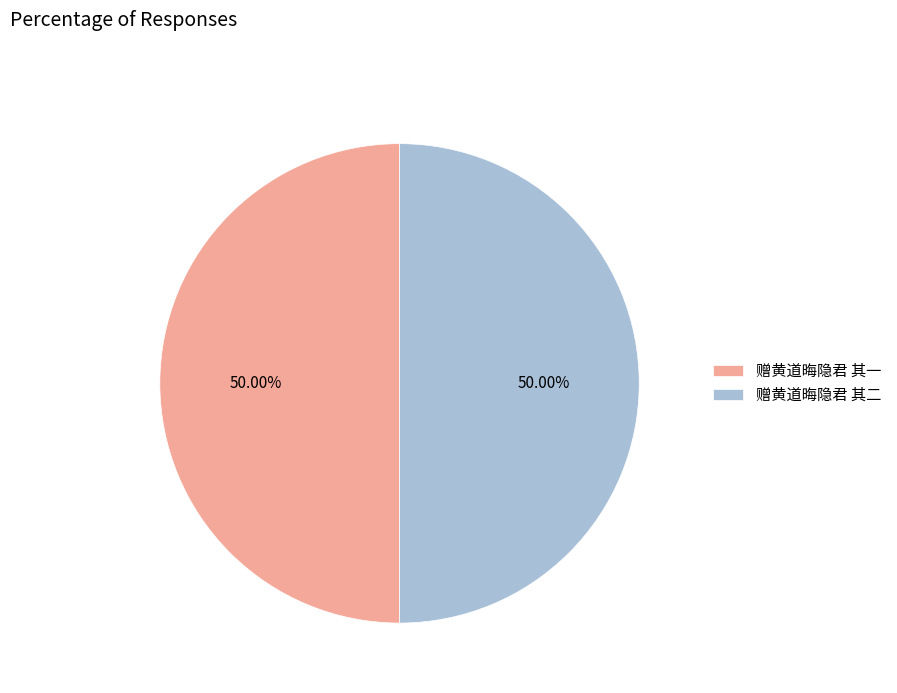

To the nearest percent, what percentage of the pie is 赠黄道晦隐君 其一?

50%